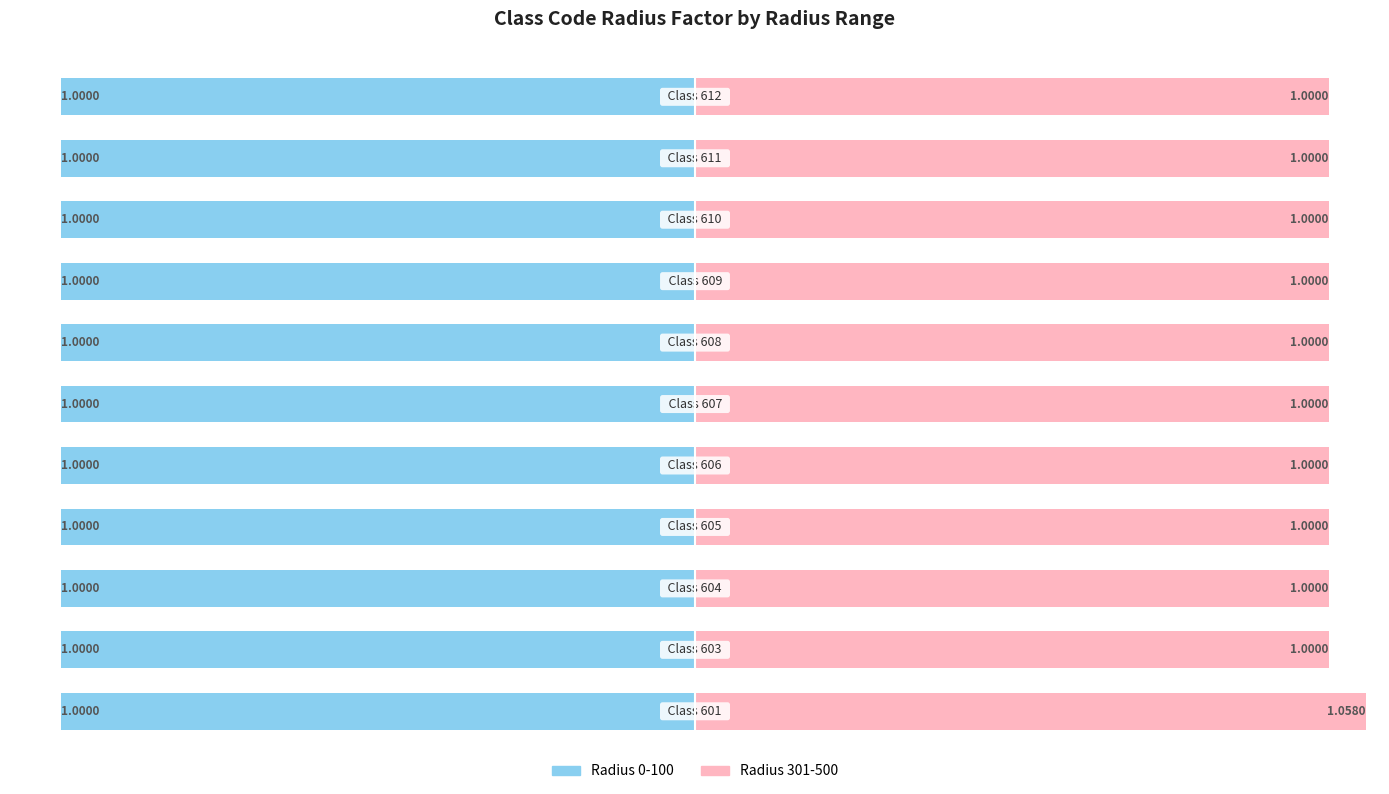

What is the sum of all 301-500 (Radius Factor) values?

11.1